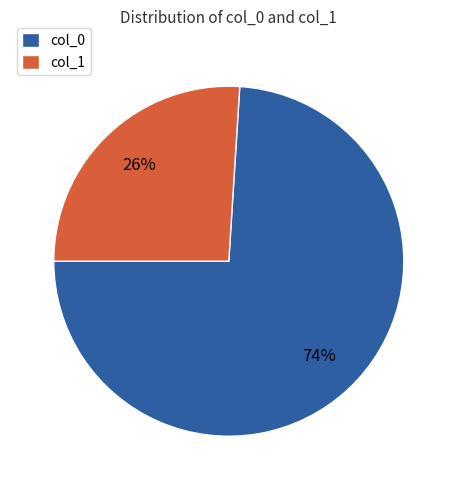

To the nearest percent, what is the difference between the largest and smallest slice percentages?

48%